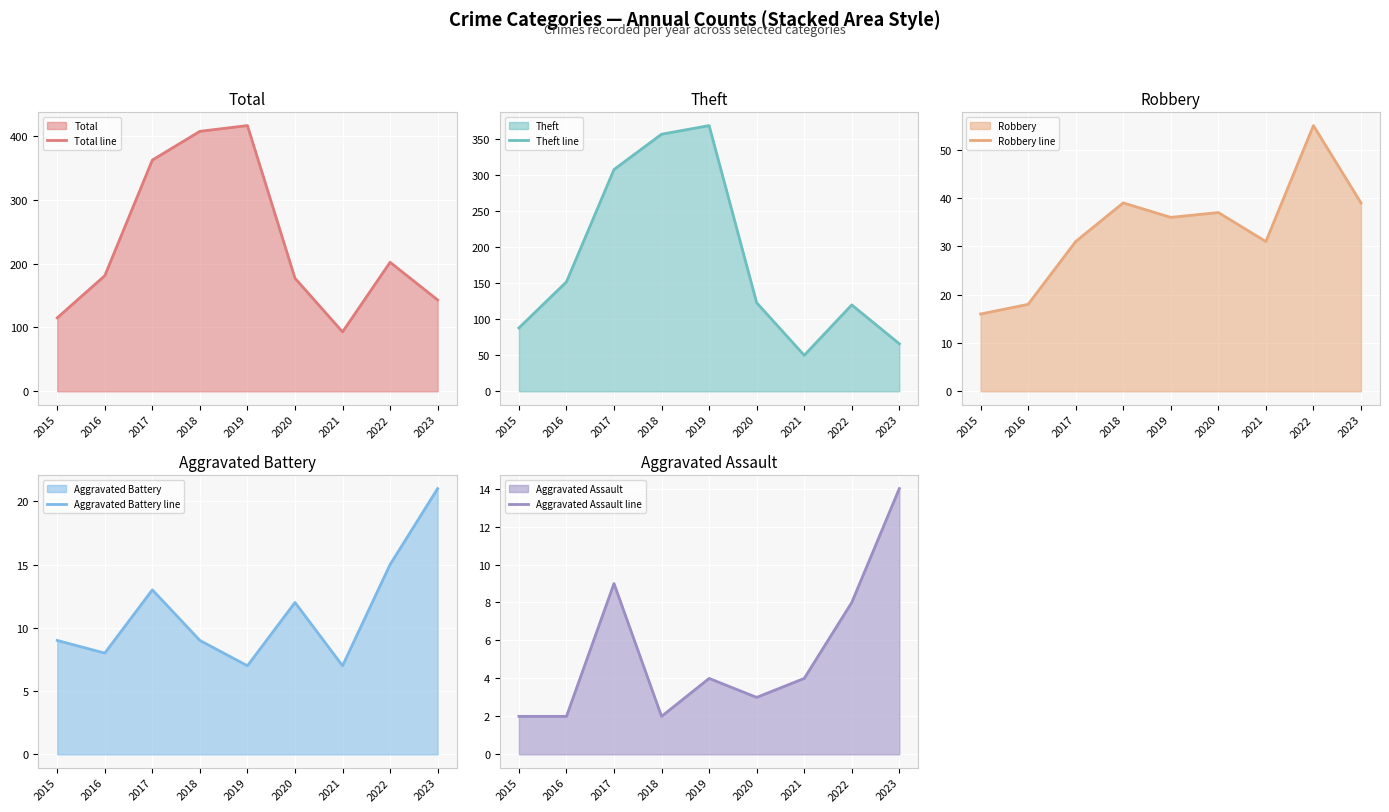

Which has a higher value, 2021 or 2015?

2015